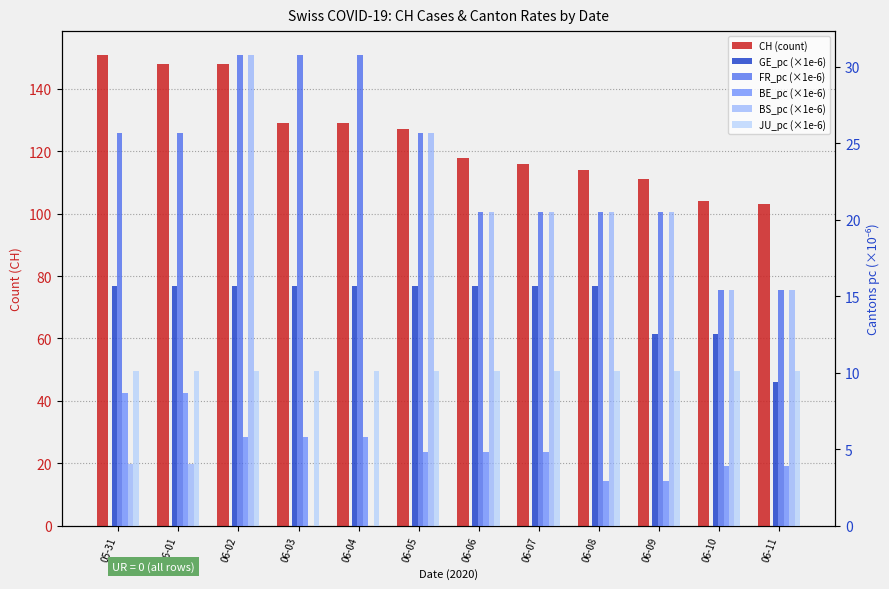

At which label is CH (count) closest to 127?

06-05